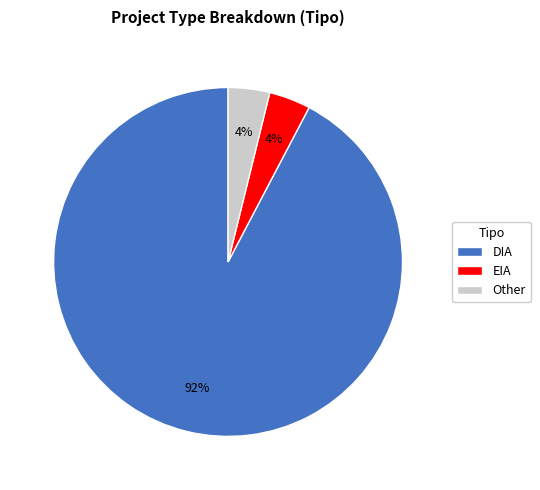

To the nearest percent, what is the average slice percentage?

33%